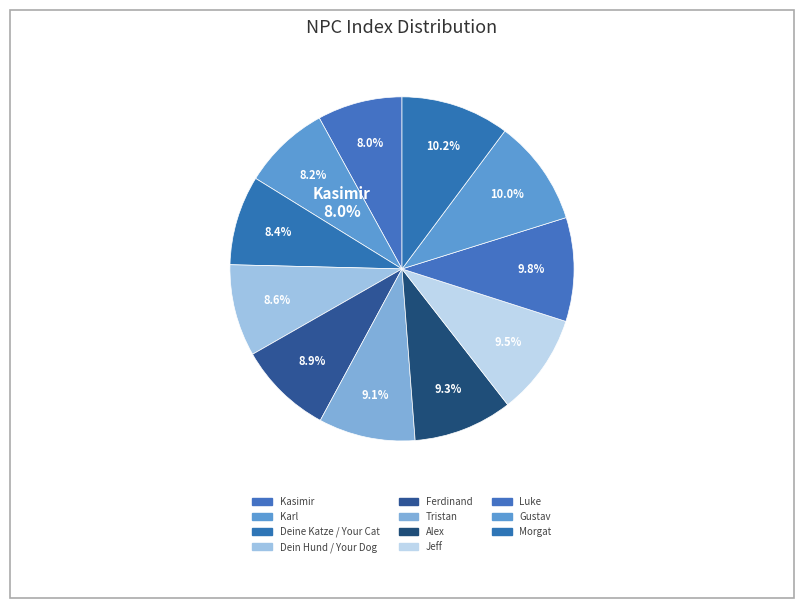

What is the smallest slice in the pie chart?

Kasimir